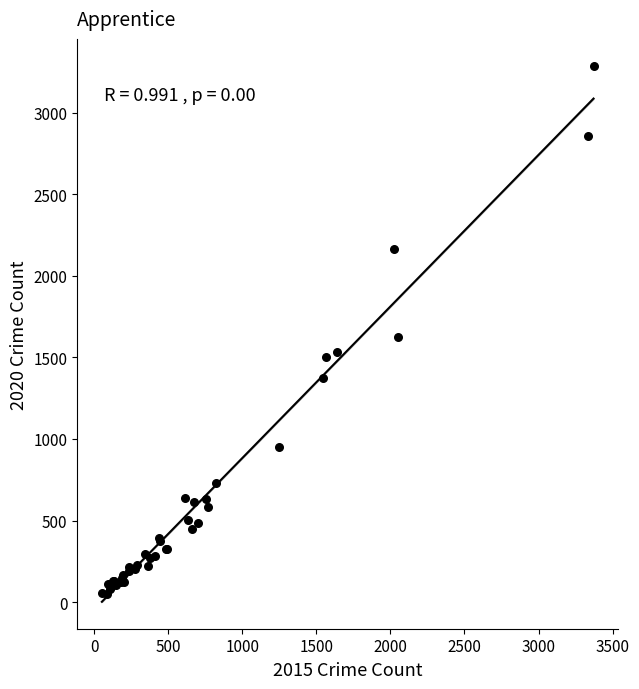

What Y value in the scatter plot is closest to 1668?

1622